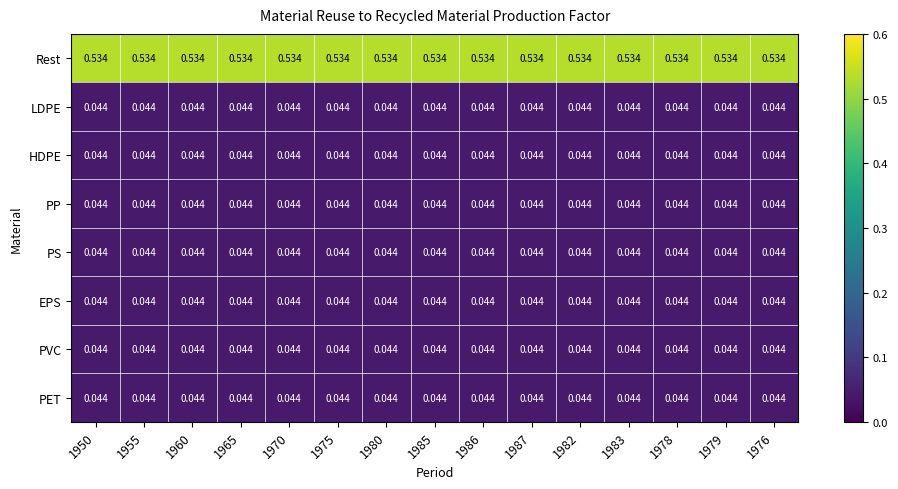

Which series has the largest total across all categories?

Rest